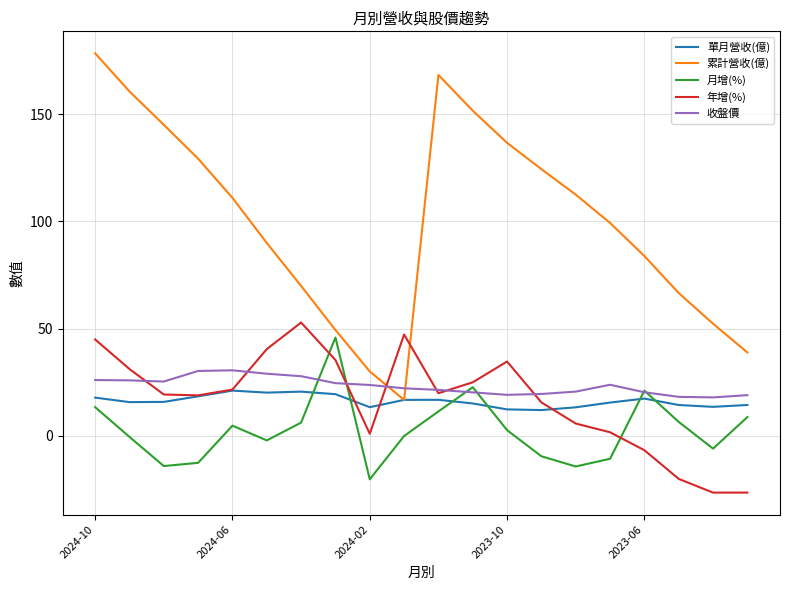

Which series has the widest spread of values?

累計營收(億)